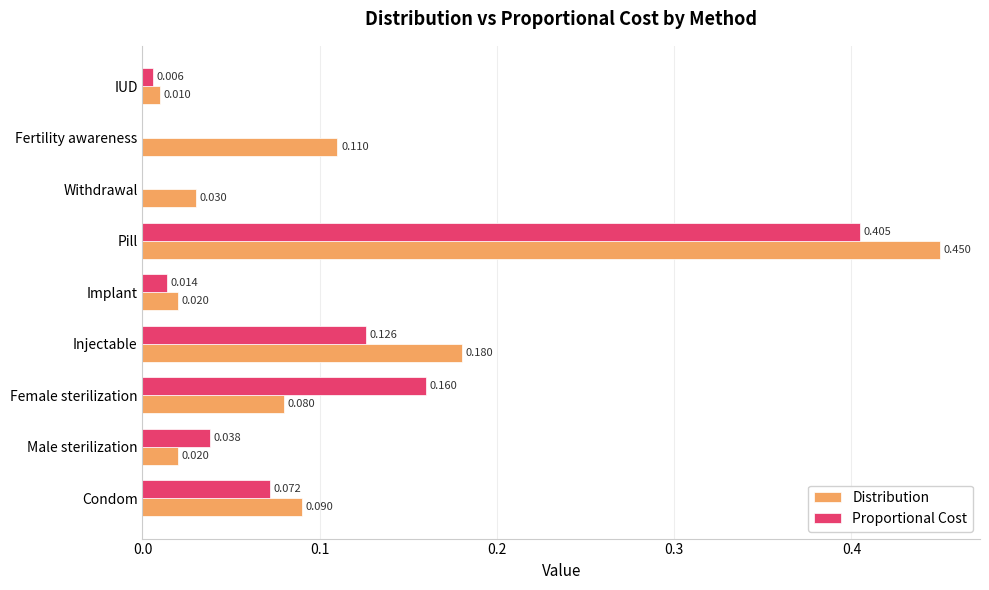

Where is Distribution nearest to the value 0?

IUD